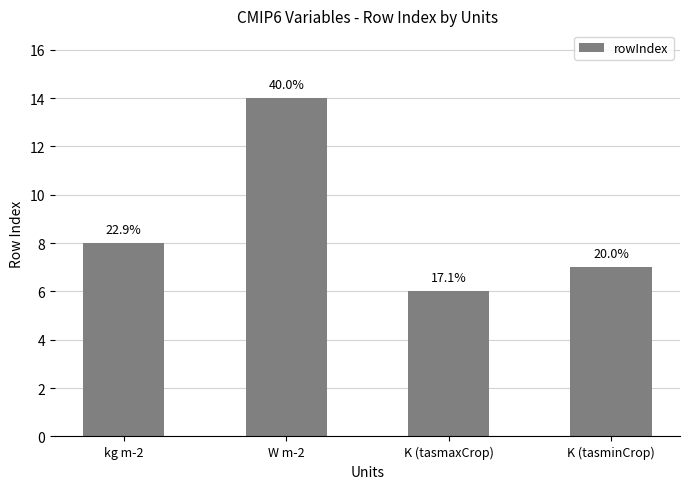

Does the chart contain any negative values?

No